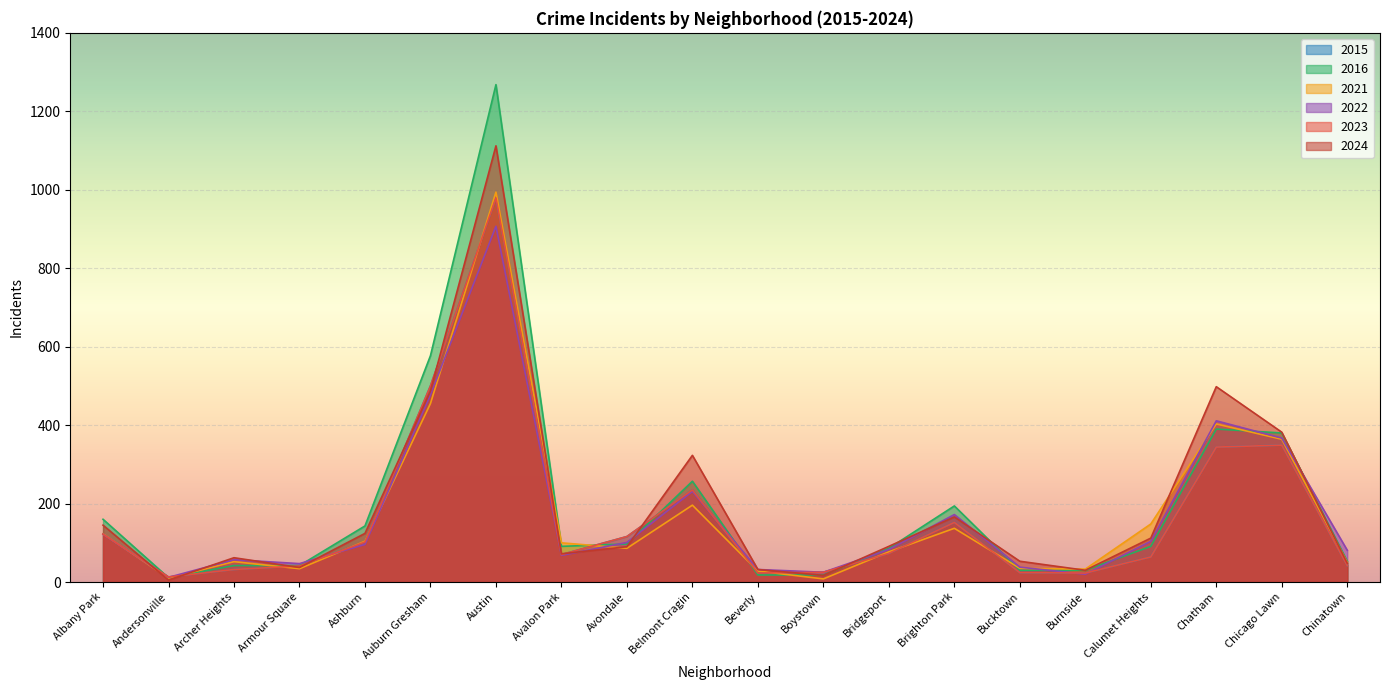

At which label does 2016 reach its peak?

Austin